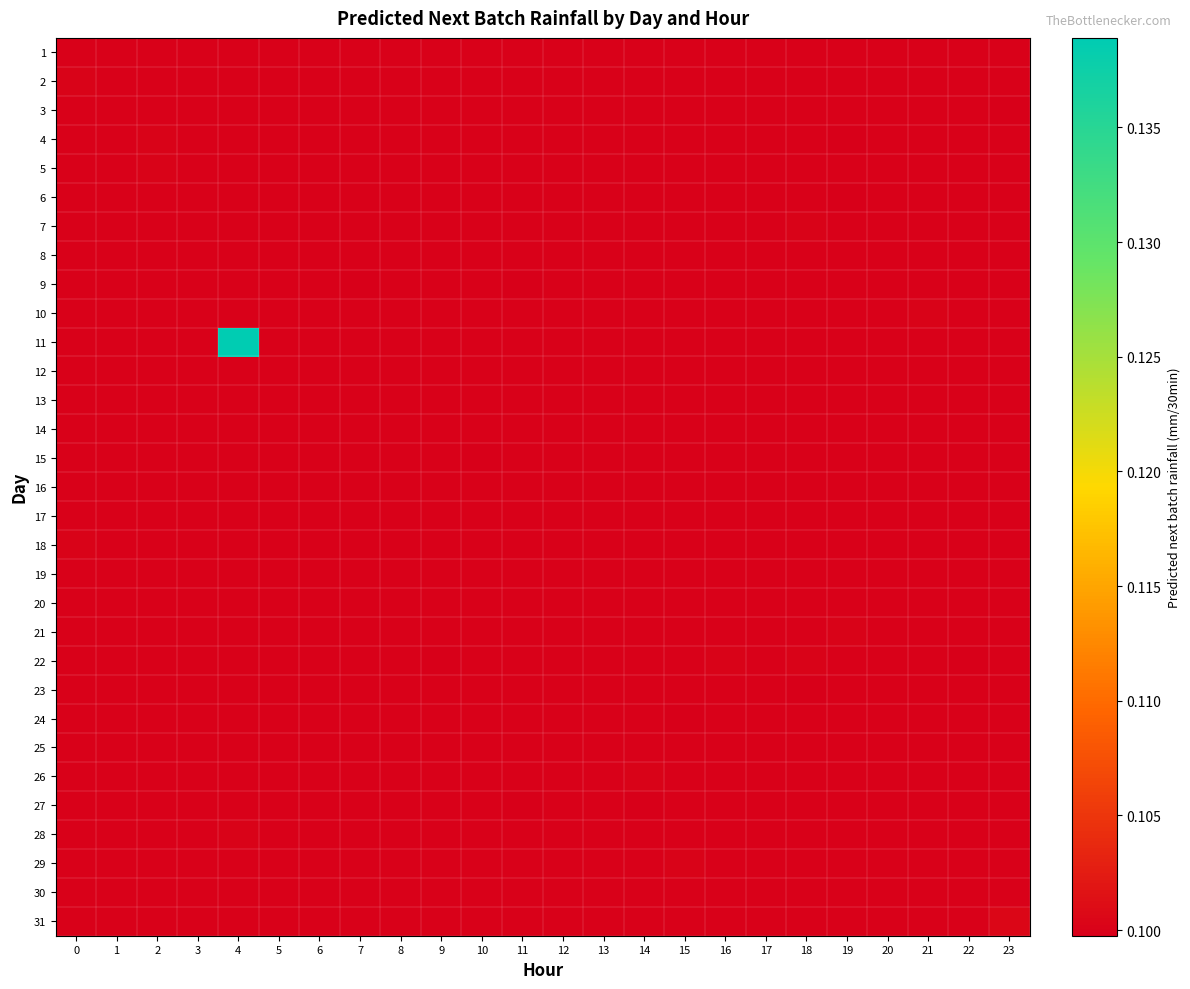

Reading left to right, what are all the values shown in this chart?

1: 0=0.1	1=0.1	2=0.1	3=0.1	4=0.1	5=0.1	6=0.1	7=0.1	8=0.1	9=0.1	10=0.1	11=0.1	12=0.1	13=0.1	14=0.1	15=0.1	16=0.1	17=0.1	18=0.1	19=0.1	20=0.1	21=0.1	22=0.1	23=0.1
2: 0=0.1	1=0.1	2=0.1	3=0.1	4=0.1	5=0.1	6=0.1	7=0.1	8=0.1	9=0.1	10=0.1	11=0.1	12=0.1	13=0.1	14=0.1	15=0.1	16=0.1	17=0.1	18=0.1	19=0.1	20=0.1	21=0.1	22=0.1	23=0.1
3: 0=0.1	1=0.1	2=0.1	3=0.1	4=0.1	5=0.1	6=0.1	7=0.1	8=0.1	9=0.1	10=0.1	11=0.1	12=0.1	13=0.1	14=0.1	15=0.1	16=0.1	17=0.1	18=0.1	19=0.1	20=0.1	21=0.1	22=0.1	23=0.1
4: 0=0.1	1=0.1	2=0.1	3=0.1	4=0.1	5=0.1	6=0.1	7=0.1	8=0.1	9=0.1	10=0.1	11=0.1	12=0.1	13=0.1	14=0.1	15=0.1	16=0.1	17=0.1	18=0.1	19=0.1	20=0.1	21=0.1	22=0.1	23=0.1
5: 0=0.1	1=0.1	2=0.1	3=0.1	4=0.1	5=0.1	6=0.1	7=0.1	8=0.1	9=0.1	10=0.1	11=0.1	12=0.1	13=0.1	14=0.1	15=0.1	16=0.1	17=0.1	18=0.1	19=0.1	20=0.1	21=0.1	22=0.1	23=0.1
6: 0=0.1	1=0.1	2=0.1	3=0.1	4=0.1	5=0.1	6=0.1	7=0.1	8=0.1	9=0.1	10=0.1	11=0.1	12=0.1	13=0.1	14=0.1	15=0.1	16=0.1	17=0.1	18=0.1	19=0.1	20=0.1	21=0.1	22=0.1	23=0.1
7: 0=0.1	1=0.1	2=0.1	3=0.1	4=0.1	5=0.1	6=0.1	7=0.1	8=0.1	9=0.1	10=0.1	11=0.1	12=0.1	13=0.1	14=0.1	15=0.1	16=0.1	17=0.1	18=0.1	19=0.1	20=0.1	21=0.1	22=0.1	23=0.1
8: 0=0.1	1=0.1	2=0.1	3=0.1	4=0.1	5=0.1	6=0.1	7=0.1	8=0.1	9=0.1	10=0.1	11=0.1	12=0.1	13=0.1	14=0.1	15=0.1	16=0.1	17=0.1	18=0.1	19=0.1	20=0.1	21=0.1	22=0.1	23=0.1
9: 0=0.1	1=0.1	2=0.1	3=0.1	4=0.1	5=0.1	6=0.1	7=0.1	8=0.1	9=0.1	10=0.1	11=0.1	12=0.1	13=0.1	14=0.1	15=0.1	16=0.1	17=0.1	18=0.1	19=0.1	20=0.1	21=0.1	22=0.1	23=0.1
10: 0=0.1	1=0.1	2=0.1	3=0.1	4=0.1	5=0.1	6=0.1	7=0.1	8=0.1	9=0.1	10=0.1	11=0.1	12=0.1	13=0.1	14=0.1	15=0.1	16=0.1	17=0.1	18=0.1	19=0.1	20=0.1	21=0.1	22=0.1	23=0.1
11: 0=0.1	1=0.1	2=0.1	3=0.1	4=0.1	5=0.1	6=0.1	7=0.1	8=0.1	9=0.1	10=0.1	11=0.1	12=0.1	13=0.1	14=0.1	15=0.1	16=0.1	17=0.1	18=0.1	19=0.1	20=0.1	21=0.1	22=0.1	23=0.1
12: 0=0.1	1=0.1	2=0.1	3=0.1	4=0.1	5=0.1	6=0.1	7=0.1	8=0.1	9=0.1	10=0.1	11=0.1	12=0.1	13=0.1	14=0.1	15=0.1	16=0.1	17=0.1	18=0.1	19=0.1	20=0.1	21=0.1	22=0.1	23=0.1
13: 0=0.1	1=0.1	2=0.1	3=0.1	4=0.1	5=0.1	6=0.1	7=0.1	8=0.1	9=0.1	10=0.1	11=0.1	12=0.1	13=0.1	14=0.1	15=0.1	16=0.1	17=0.1	18=0.1	19=0.1	20=0.1	21=0.1	22=0.1	23=0.1
14: 0=0.1	1=0.1	2=0.1	3=0.1	4=0.1	5=0.1	6=0.1	7=0.1	8=0.1	9=0.1	10=0.1	11=0.1	12=0.1	13=0.1	14=0.1	15=0.1	16=0.1	17=0.1	18=0.1	19=0.1	20=0.1	21=0.1	22=0.1	23=0.1
15: 0=0.1	1=0.1	2=0.1	3=0.1	4=0.1	5=0.1	6=0.1	7=0.1	8=0.1	9=0.1	10=0.1	11=0.1	12=0.1	13=0.1	14=0.1	15=0.1	16=0.1	17=0.1	18=0.1	19=0.1	20=0.1	21=0.1	22=0.1	23=0.1
16: 0=0.1	1=0.1	2=0.1	3=0.1	4=0.1	5=0.1	6=0.1	7=0.1	8=0.1	9=0.1	10=0.1	11=0.1	12=0.1	13=0.1	14=0.1	15=0.1	16=0.1	17=0.1	18=0.1	19=0.1	20=0.1	21=0.1	22=0.1	23=0.1
17: 0=0.1	1=0.1	2=0.1	3=0.1	4=0.1	5=0.1	6=0.1	7=0.1	8=0.1	9=0.1	10=0.1	11=0.1	12=0.1	13=0.1	14=0.1	15=0.1	16=0.1	17=0.1	18=0.1	19=0.1	20=0.1	21=0.1	22=0.1	23=0.1
18: 0=0.1	1=0.1	2=0.1	3=0.1	4=0.1	5=0.1	6=0.1	7=0.1	8=0.1	9=0.1	10=0.1	11=0.1	12=0.1	13=0.1	14=0.1	15=0.1	16=0.1	17=0.1	18=0.1	19=0.1	20=0.1	21=0.1	22=0.1	23=0.1
19: 0=0.1	1=0.1	2=0.1	3=0.1	4=0.1	5=0.1	6=0.1	7=0.1	8=0.1	9=0.1	10=0.1	11=0.1	12=0.1	13=0.1	14=0.1	15=0.1	16=0.1	17=0.1	18=0.1	19=0.1	20=0.1	21=0.1	22=0.1	23=0.1
20: 0=0.1	1=0.1	2=0.1	3=0.1	4=0.1	5=0.1	6=0.1	7=0.1	8=0.1	9=0.1	10=0.1	11=0.1	12=0.1	13=0.1	14=0.1	15=0.1	16=0.1	17=0.1	18=0.1	19=0.1	20=0.1	21=0.1	22=0.1	23=0.1
21: 0=0.1	1=0.1	2=0.1	3=0.1	4=0.1	5=0.1	6=0.1	7=0.1	8=0.1	9=0.1	10=0.1	11=0.1	12=0.1	13=0.1	14=0.1	15=0.1	16=0.1	17=0.1	18=0.1	19=0.1	20=0.1	21=0.1	22=0.1	23=0.1
22: 0=0.1	1=0.1	2=0.1	3=0.1	4=0.1	5=0.1	6=0.1	7=0.1	8=0.1	9=0.1	10=0.1	11=0.1	12=0.1	13=0.1	14=0.1	15=0.1	16=0.1	17=0.1	18=0.1	19=0.1	20=0.1	21=0.1	22=0.1	23=0.1
23: 0=0.1	1=0.1	2=0.1	3=0.1	4=0.1	5=0.1	6=0.1	7=0.1	8=0.1	9=0.1	10=0.1	11=0.1	12=0.1	13=0.1	14=0.1	15=0.1	16=0.1	17=0.1	18=0.1	19=0.1	20=0.1	21=0.1	22=0.1	23=0.1
24: 0=0.1	1=0.1	2=0.1	3=0.1	4=0.1	5=0.1	6=0.1	7=0.1	8=0.1	9=0.1	10=0.1	11=0.1	12=0.1	13=0.1	14=0.1	15=0.1	16=0.1	17=0.1	18=0.1	19=0.1	20=0.1	21=0.1	22=0.1	23=0.1
25: 0=0.1	1=0.1	2=0.1	3=0.1	4=0.1	5=0.1	6=0.1	7=0.1	8=0.1	9=0.1	10=0.1	11=0.1	12=0.1	13=0.1	14=0.1	15=0.1	16=0.1	17=0.1	18=0.1	19=0.1	20=0.1	21=0.1	22=0.1	23=0.1
26: 0=0.1	1=0.1	2=0.1	3=0.1	4=0.1	5=0.1	6=0.1	7=0.1	8=0.1	9=0.1	10=0.1	11=0.1	12=0.1	13=0.1	14=0.1	15=0.1	16=0.1	17=0.1	18=0.1	19=0.1	20=0.1	21=0.1	22=0.1	23=0.1
27: 0=0.1	1=0.1	2=0.1	3=0.1	4=0.1	5=0.1	6=0.1	7=0.1	8=0.1	9=0.1	10=0.1	11=0.1	12=0.1	13=0.1	14=0.1	15=0.1	16=0.1	17=0.1	18=0.1	19=0.1	20=0.1	21=0.1	22=0.1	23=0.1
28: 0=0.1	1=0.1	2=0.1	3=0.1	4=0.1	5=0.1	6=0.1	7=0.1	8=0.1	9=0.1	10=0.1	11=0.1	12=0.1	13=0.1	14=0.1	15=0.1	16=0.1	17=0.1	18=0.1	19=0.1	20=0.1	21=0.1	22=0.1	23=0.1
29: 0=0.1	1=0.1	2=0.1	3=0.1	4=0.1	5=0.1	6=0.1	7=0.1	8=0.1	9=0.1	10=0.1	11=0.1	12=0.1	13=0.1	14=0.1	15=0.1	16=0.1	17=0.1	18=0.1	19=0.1	20=0.1	21=0.1	22=0.1	23=0.1
30: 0=0.1	1=0.1	2=0.1	3=0.1	4=0.1	5=0.1	6=0.1	7=0.1	8=0.1	9=0.1	10=0.1	11=0.1	12=0.1	13=0.1	14=0.1	15=0.1	16=0.1	17=0.1	18=0.1	19=0.1	20=0.1	21=0.1	22=0.1	23=0.1
31: 0=0.1	1=0.1	2=0.1	3=0.1	4=0.1	5=0.1	6=0.1	7=0.1	8=0.1	9=0.1	10=0.1	11=0.1	12=0.1	13=0.1	14=0.1	15=0.1	16=0.1	17=0.1	18=0.1	19=0.1	20=0.1	21=0.1	22=0.1	23=0.1